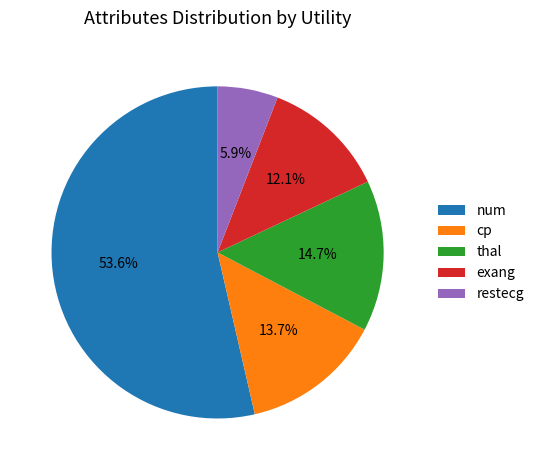

Which has a higher value, cp or restecg?

cp